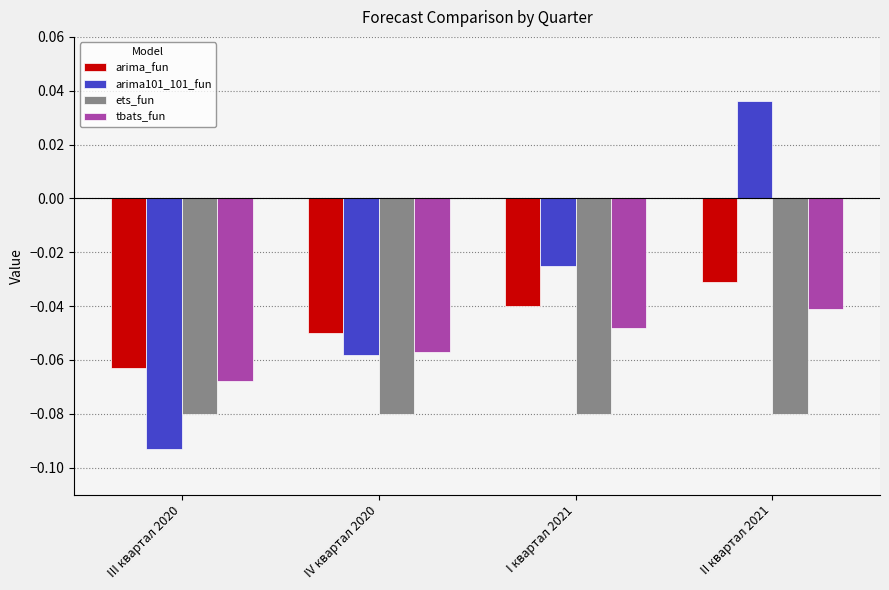

How many data points in arima101_101_fun are less than 0?

3